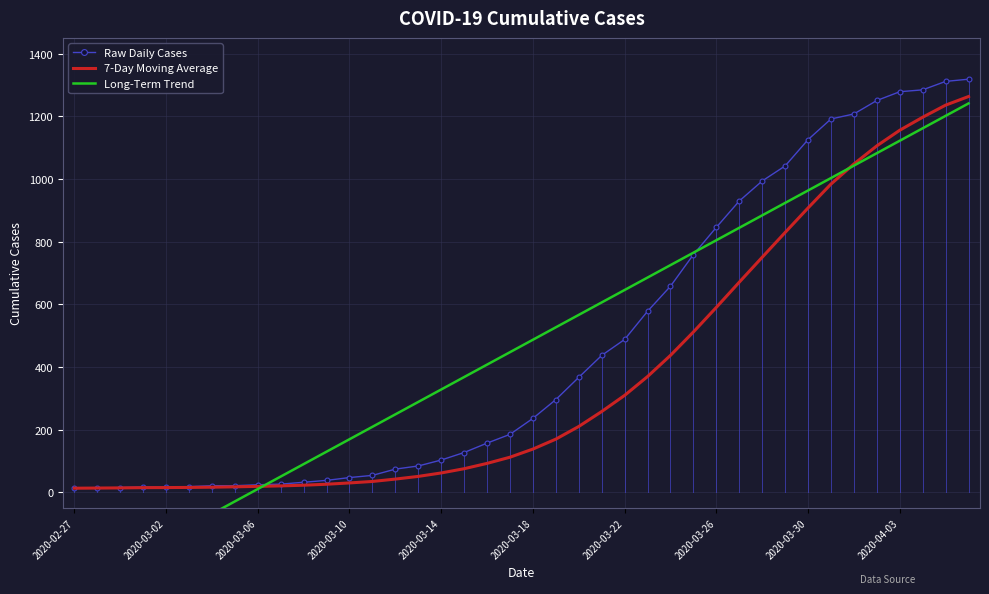

Is it true that 7-Day Moving Average equals 605.2 at 35?

False